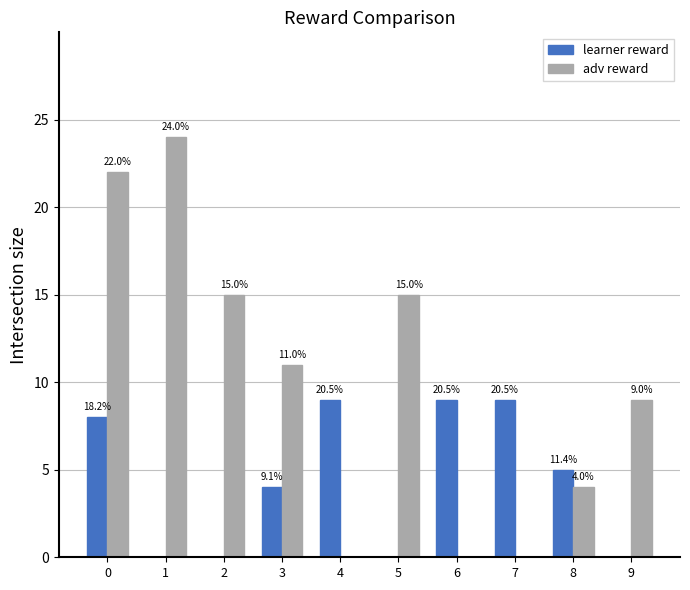

Reading left to right, what are all the values shown in this chart?

learner reward: 8	0	0	4	9	0	9	9	5	0
adv reward: 22	24	15	11	0	15	0	0	4	9